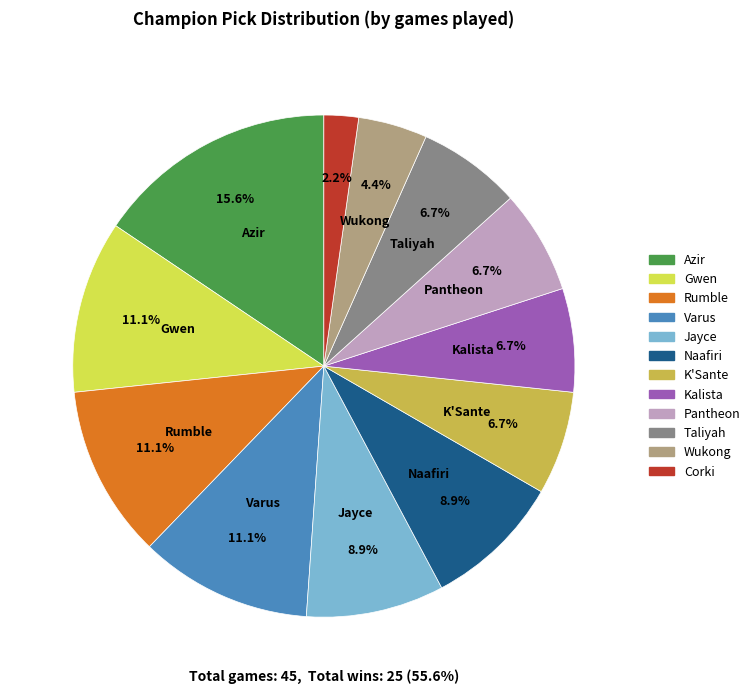

True or false: Corki accounts for 2% of the total.

True